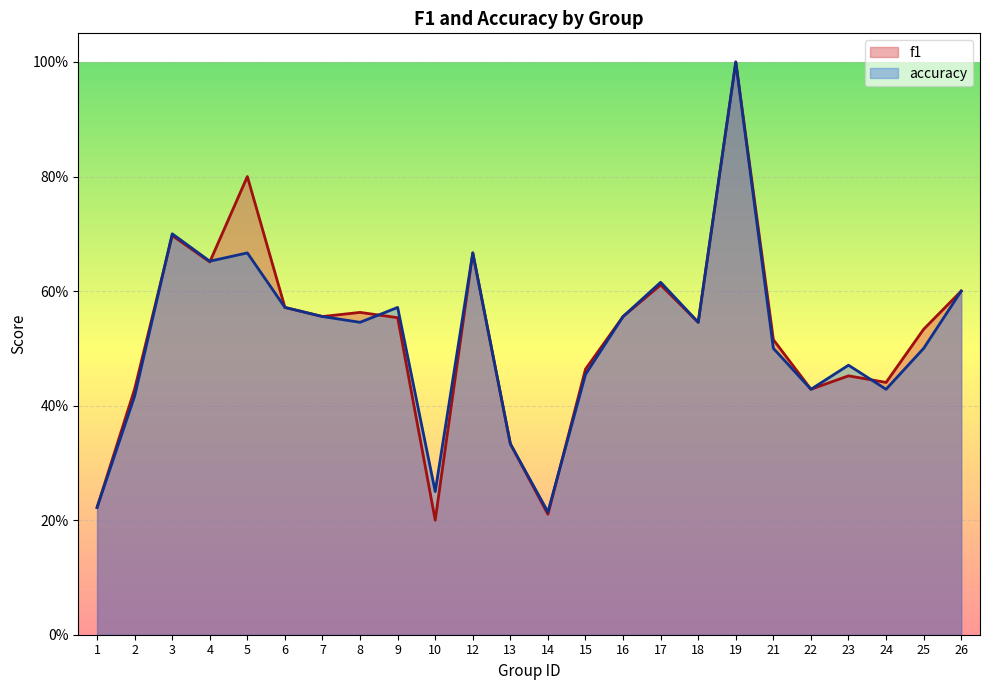

What is the difference between the maximum and minimum values in the accuracy series?

0.8